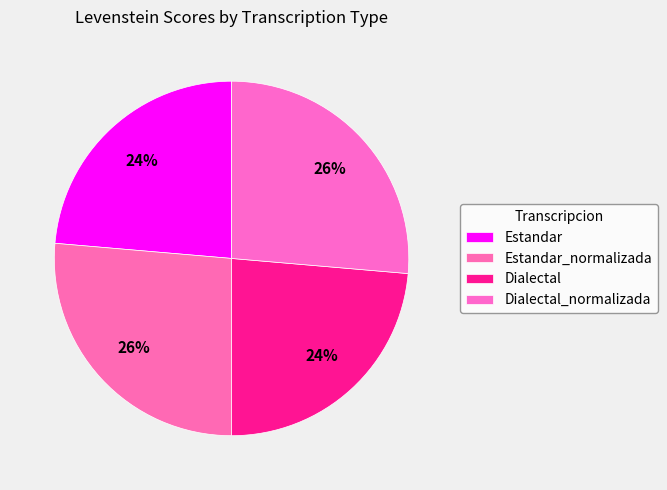

How many segments does this pie chart have?

4